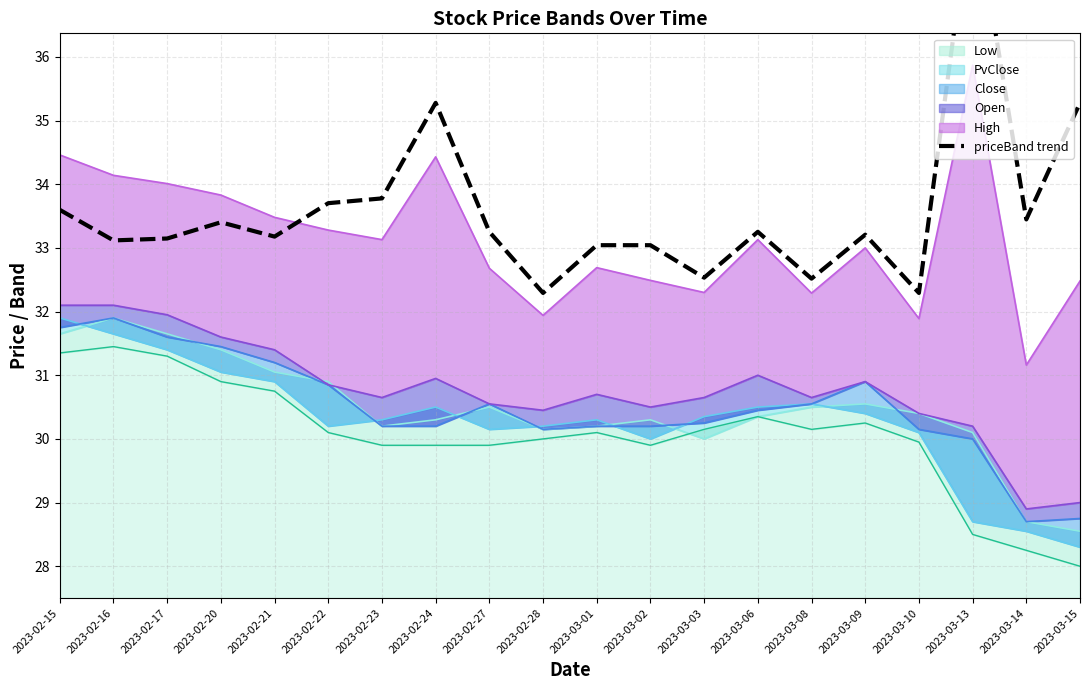

Count the number of values greater than 33.

16